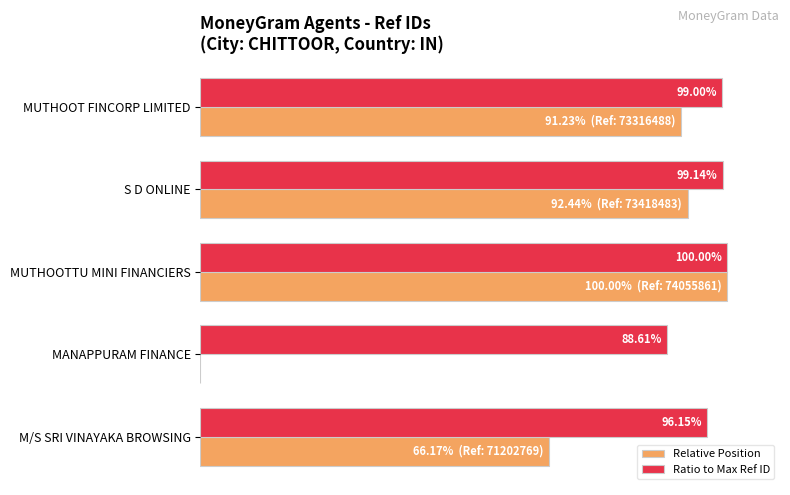

Which series has the largest total across all categories?

Ratio to Max Ref ID